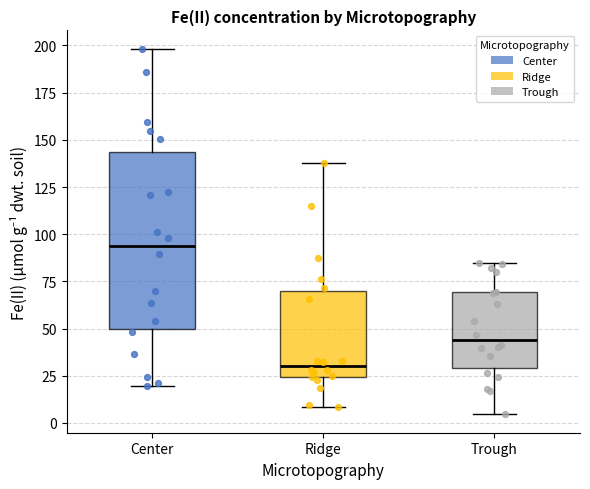

Reading left to right, transcribe this box plot: for each box, give where its median line is, the range the box spans, and where its two whiskers end, as read against the y-axis. The values are not printed on the chart, so give them approximately, as read against the axis.

Center: median 95, box 50 to 145, whiskers 20 to 200
Ridge: median 30, box 25 to 70, whiskers 10 to 140
Trough: median 45, box 30 to 70, whiskers 5 to 85